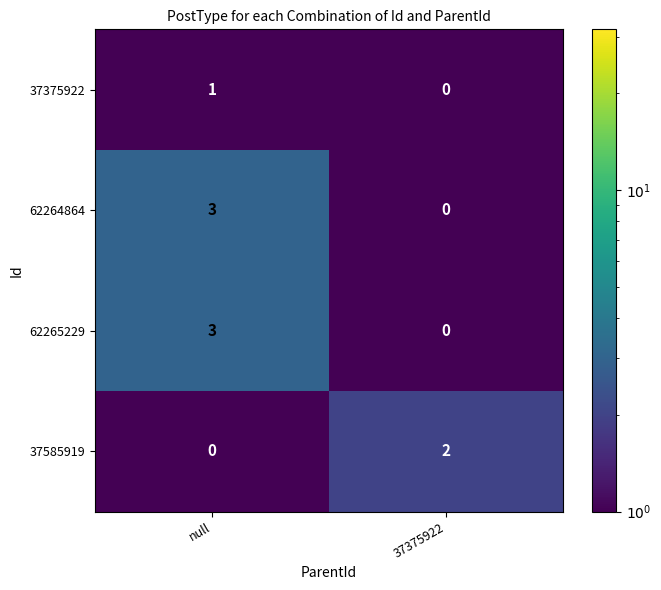

True or false: 37375922 has a value of 1 at null.

True